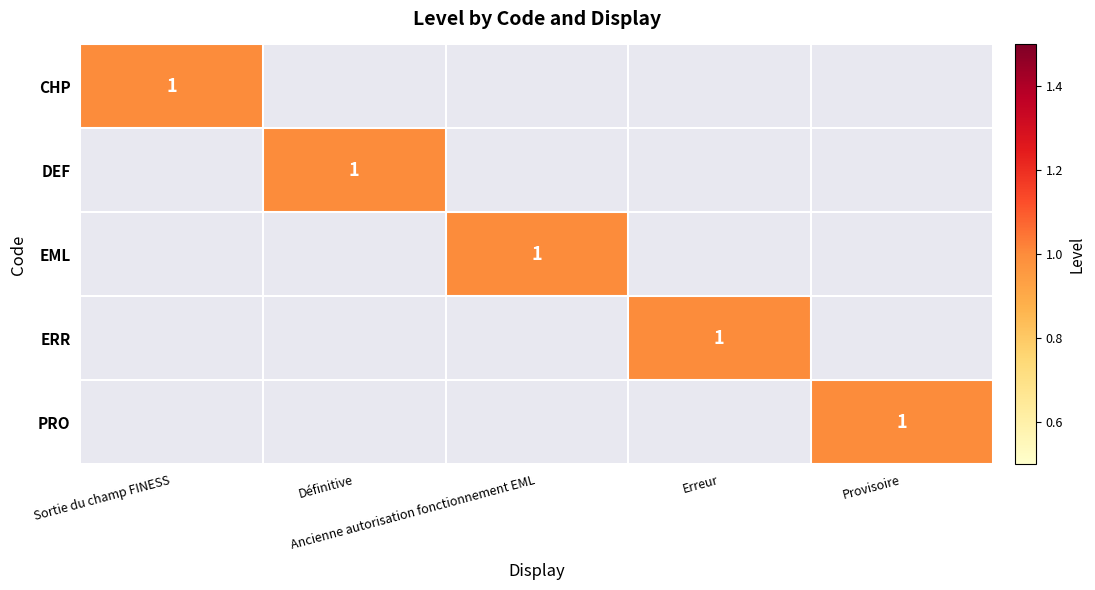

At which category is the sum across all series the highest?

Sortie du champ FINESS